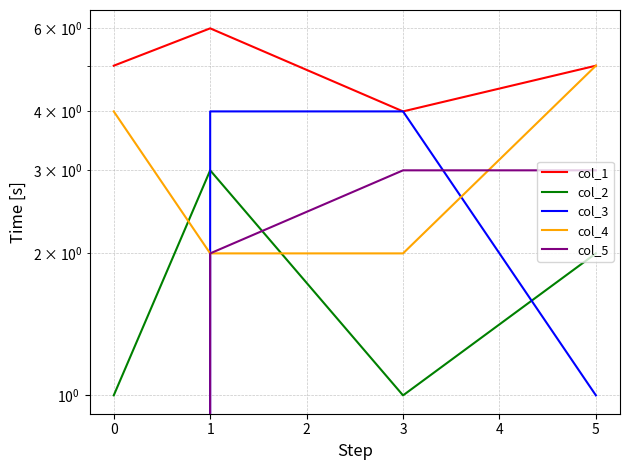

How many lines are shown in the chart?

5